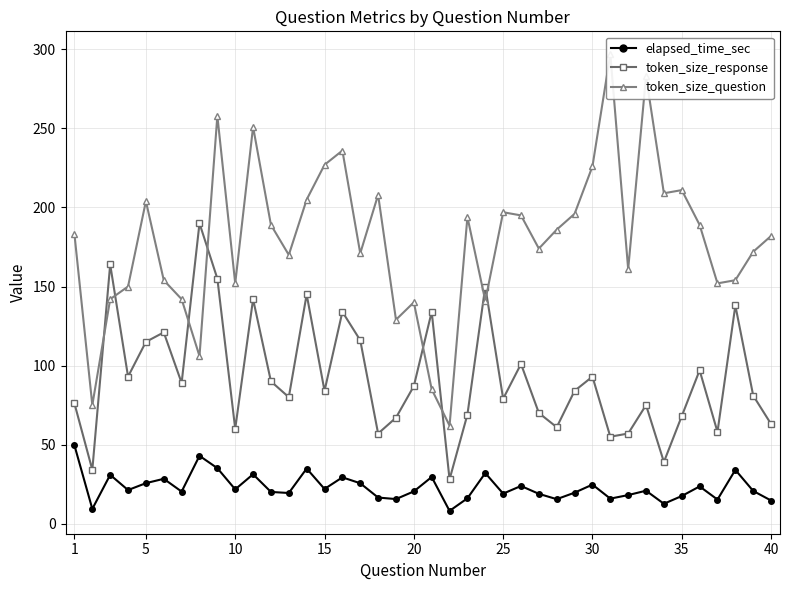

What is the highest value of the elapsed_time_sec series?

49.5